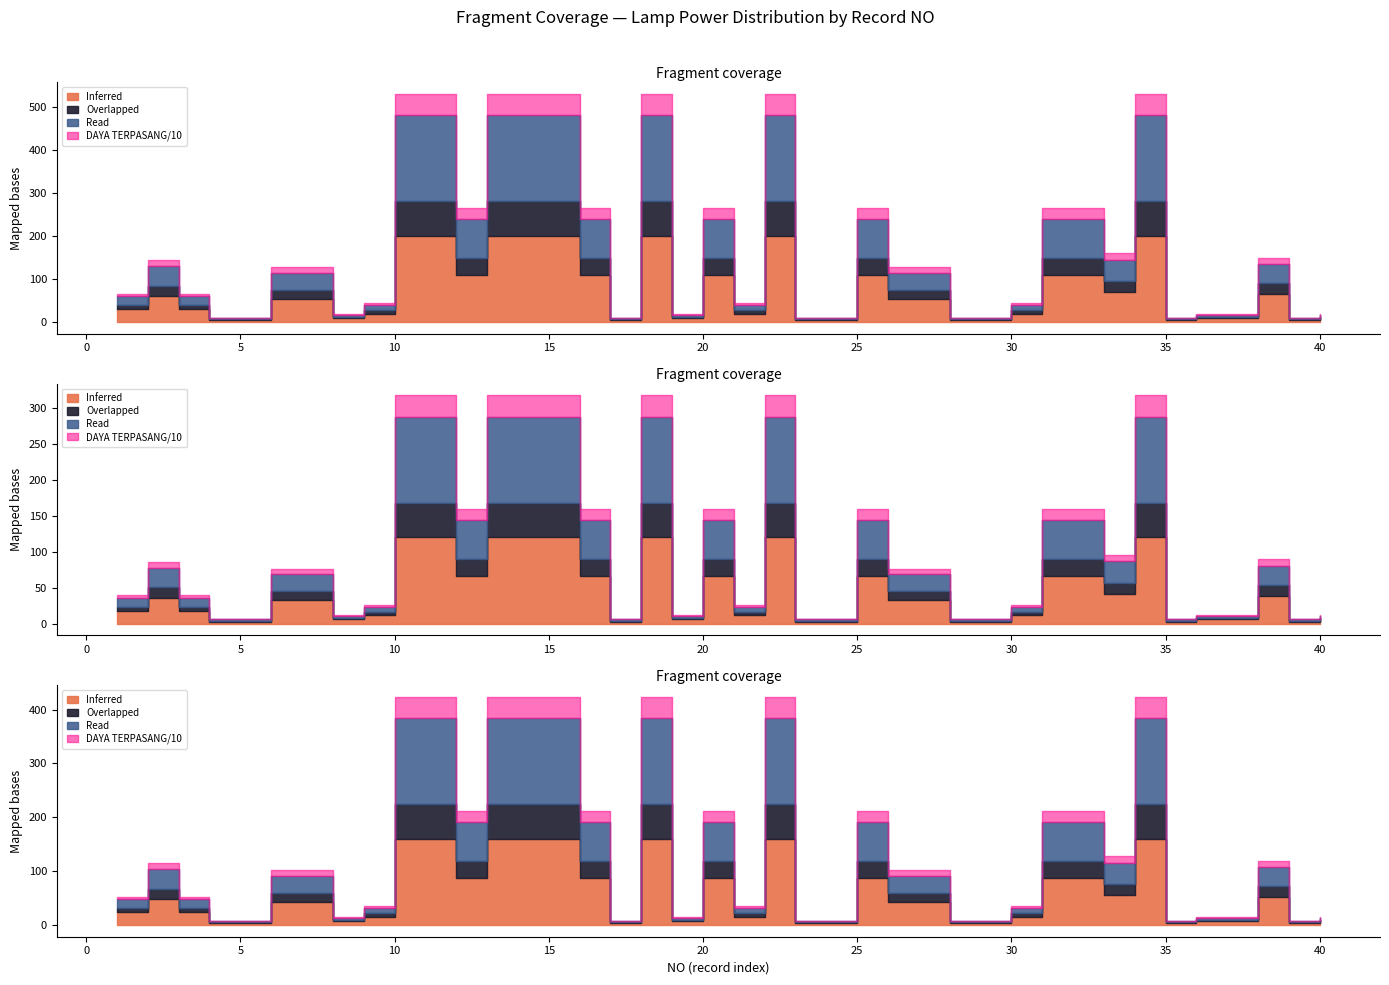

At which label does DAYA TERPASANG first exceed 125?

2